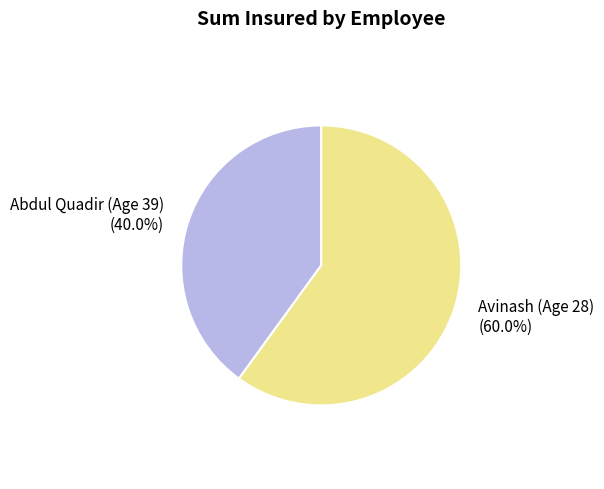

Rank the categories by value from highest to lowest.

Avinash (Age 28), Abdul Quadir (Age 39)